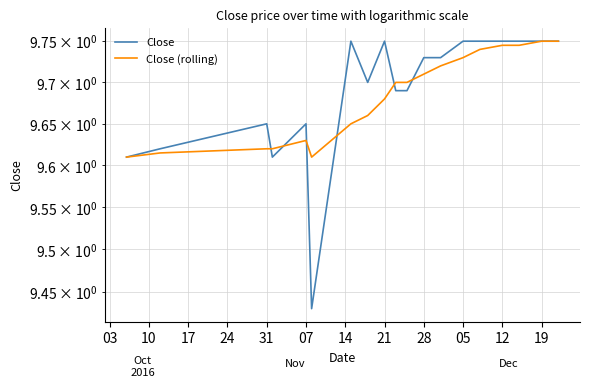

Rank the series by their average value, from highest to lowest.

Close, Close (rolling)